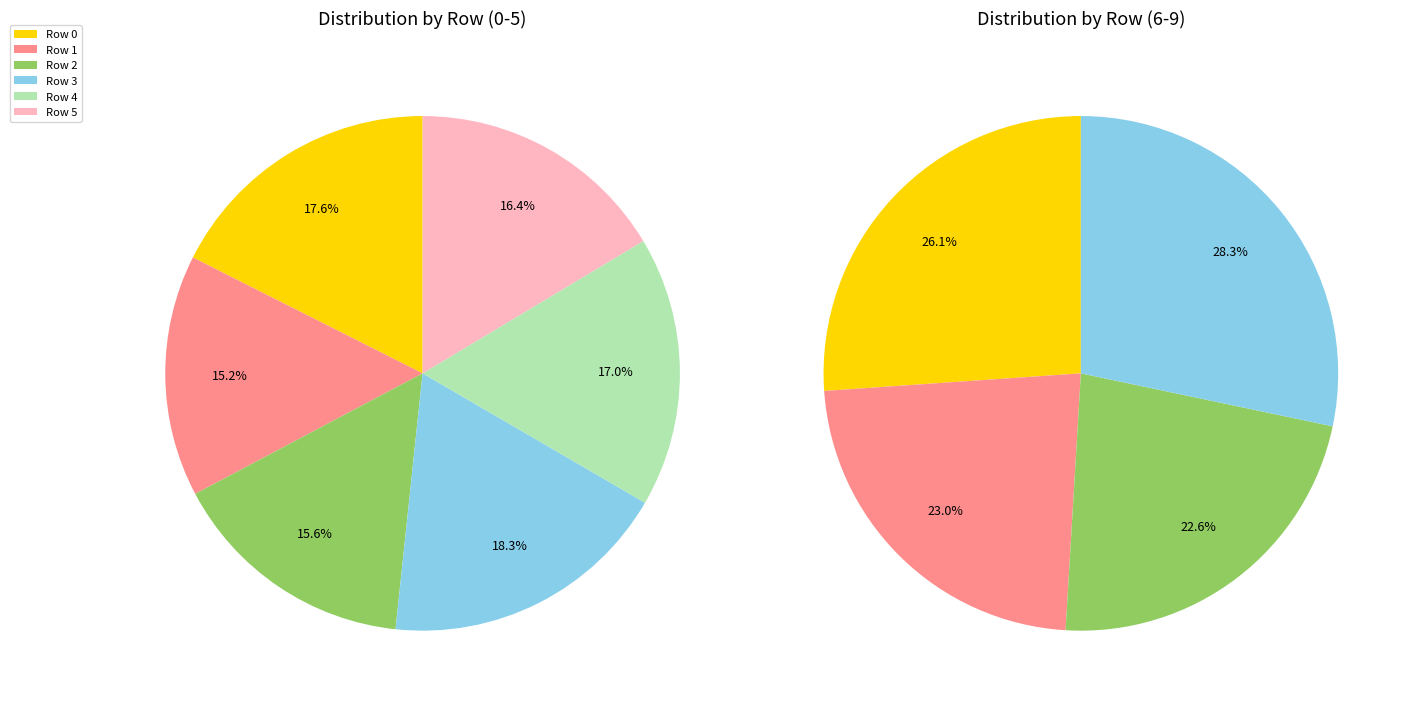

What is the largest slice in the pie chart?

3